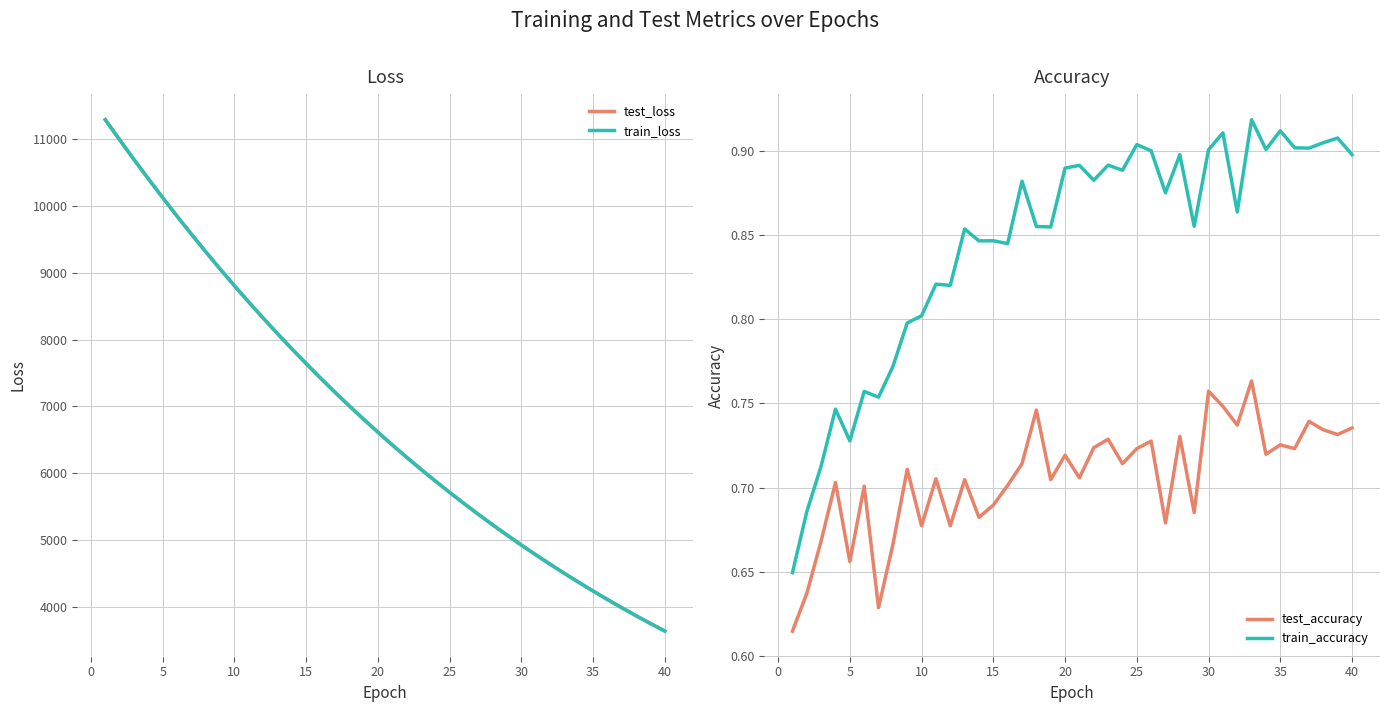

True or false: test_accuracy and train_accuracy intersect in this chart.

False